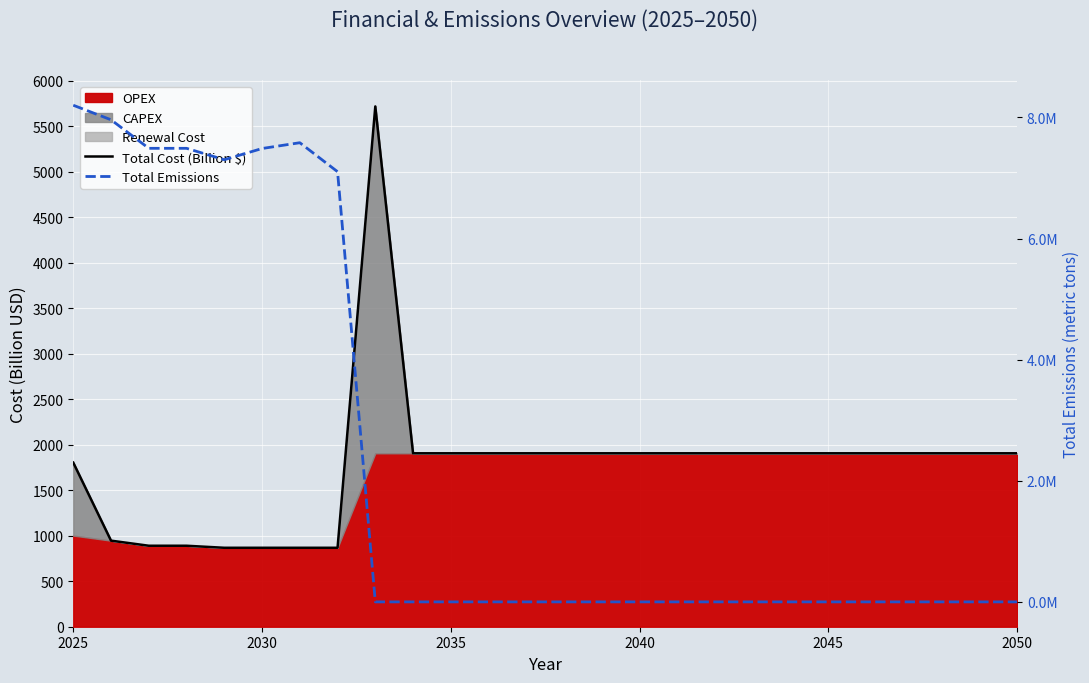

In Total Cost (Billion $), how many points are higher than both neighbors (excluding endpoints)?

1